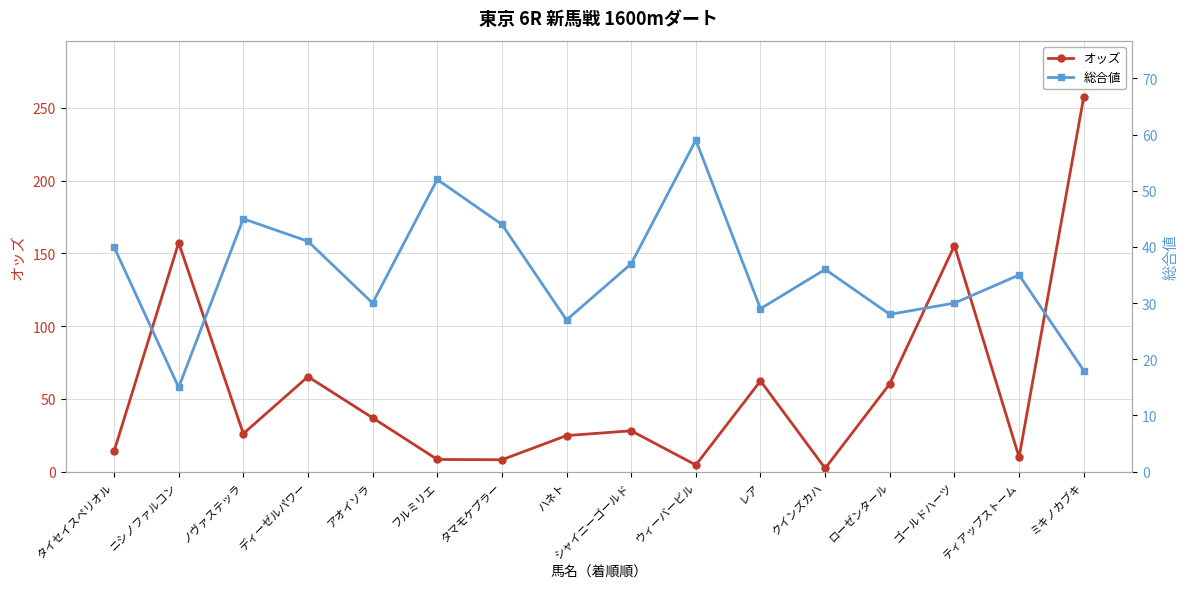

At which category is the sum across all series the highest?

ミキノカブキ